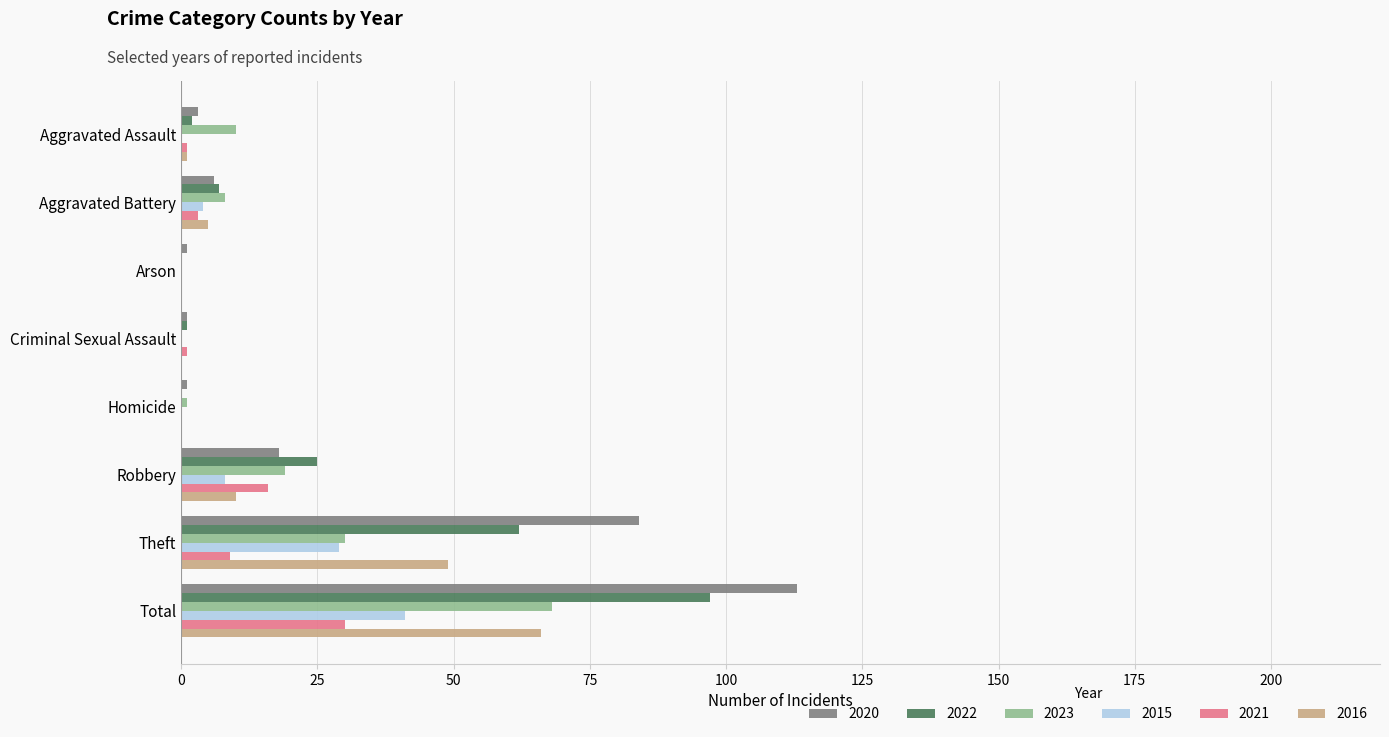

The 2015 series shows 13 at Aggravated Assault. True or false?

False